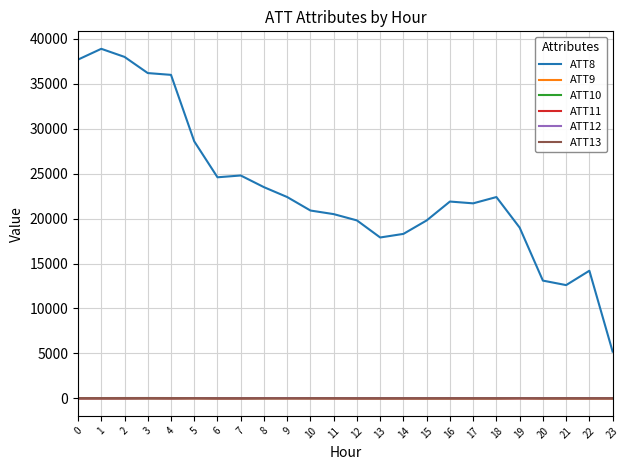

True or false: ATT11 and ATT8 cross at least once.

False